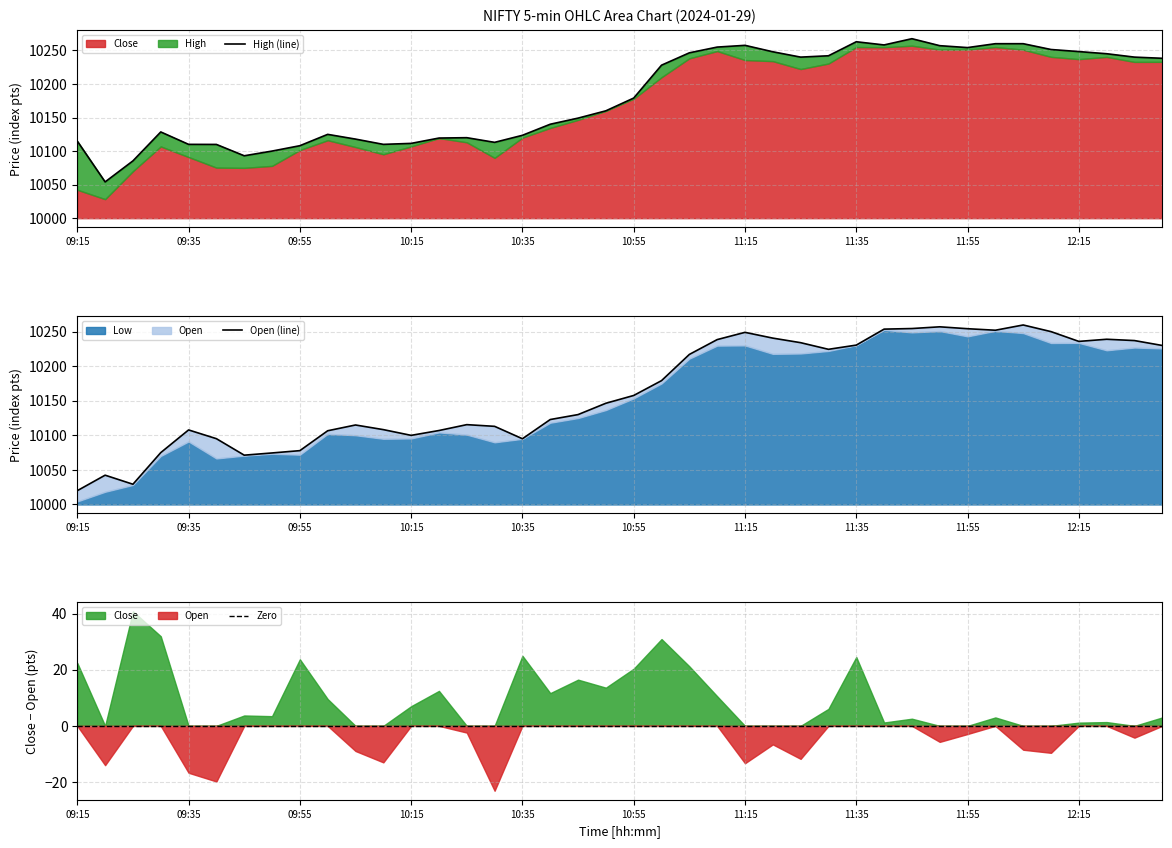

Rank the series at 12:00 from lowest to highest value.

Open, Close